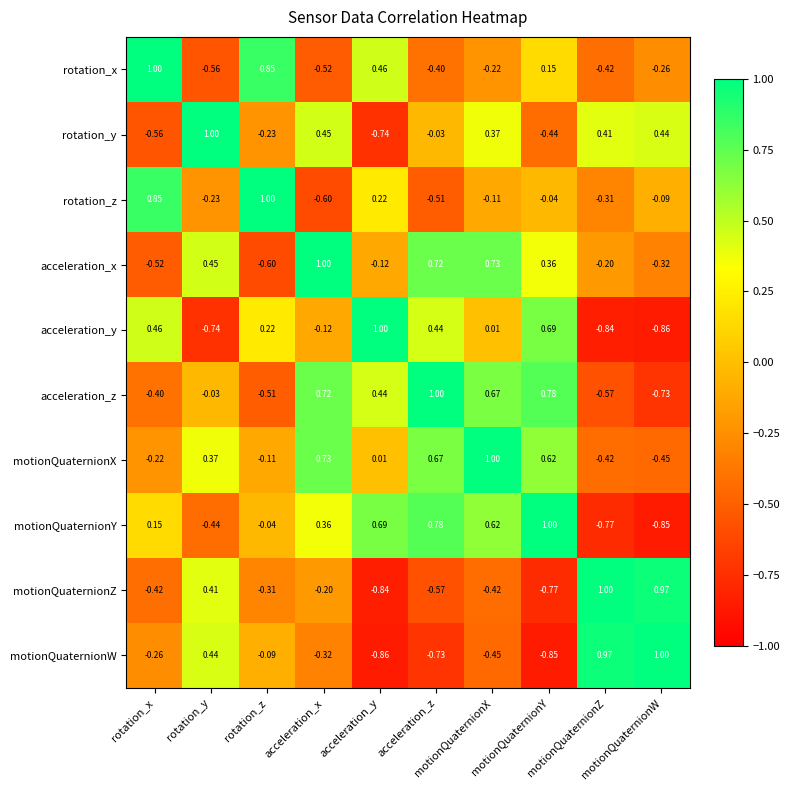

What is the greatest value displayed?

1.0